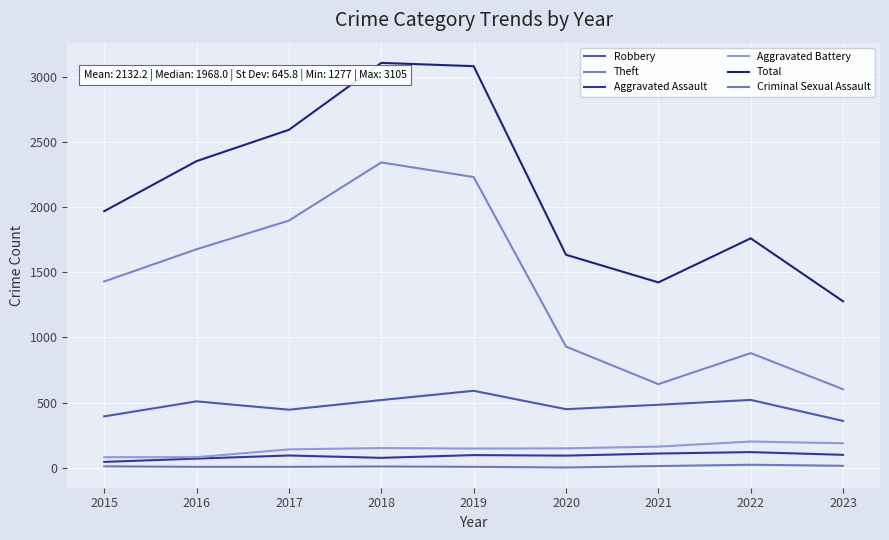

List the labels in order of Aggravated Assault value, smallest first.

2015, 2016, 2018, 2020, 2017, 2019, 2023, 2021, 2022